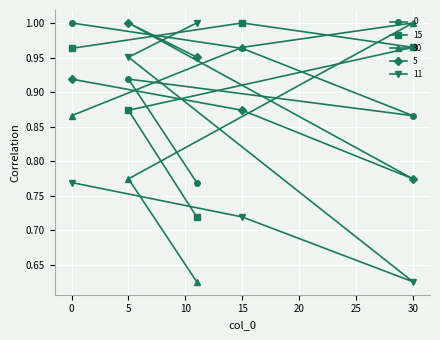

How many times do 15 and 30 cross each other?

2